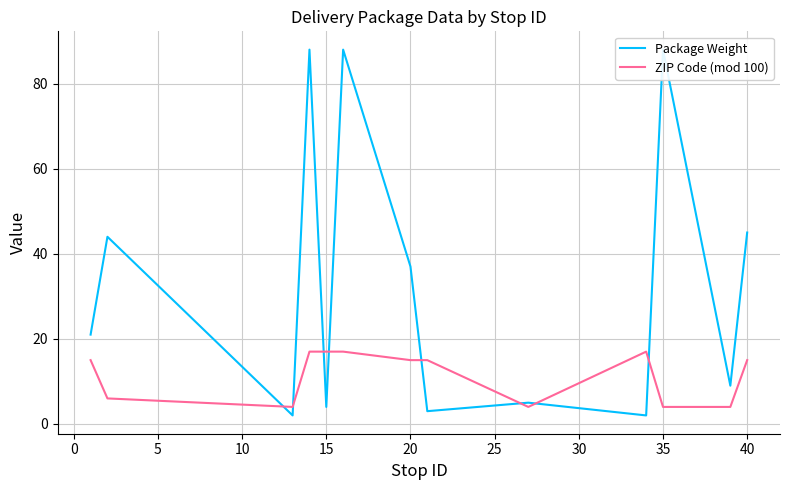

What is the difference between the maximum and minimum values in the Package Weight series?

86